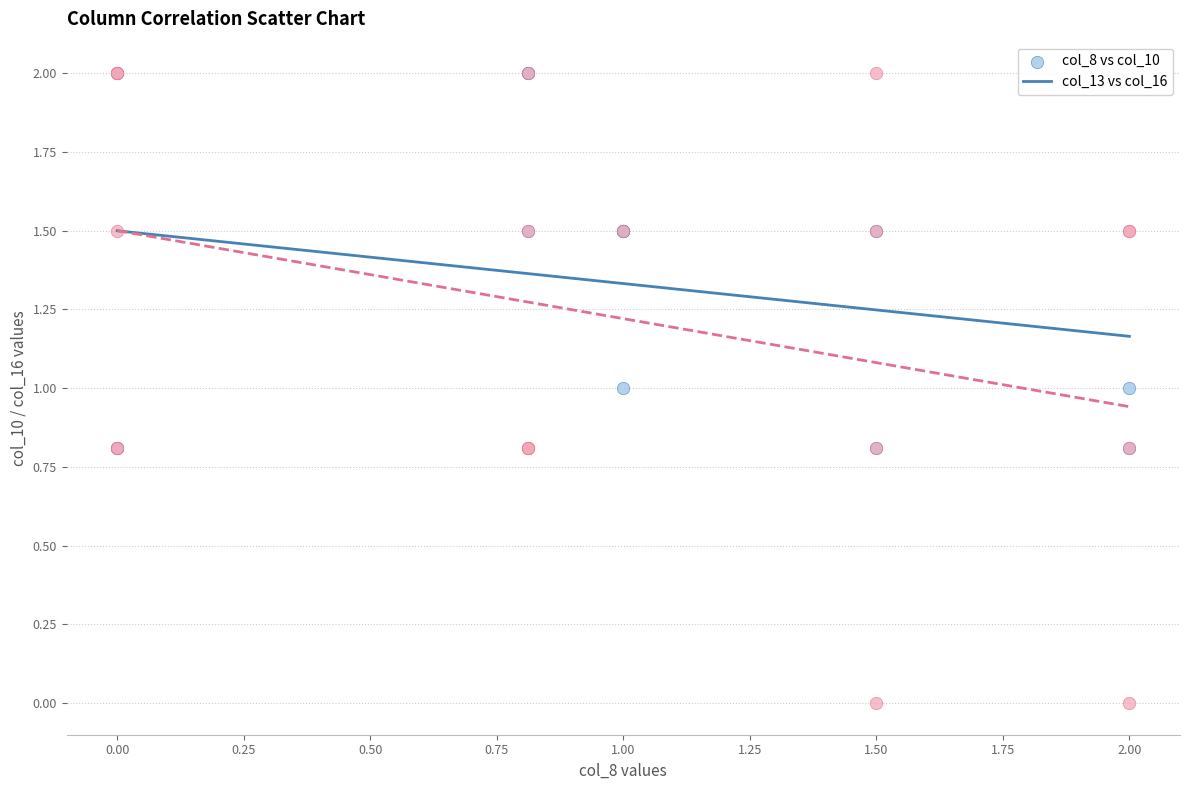

Which series has the widest spread of Y values?

col_13 vs col_16